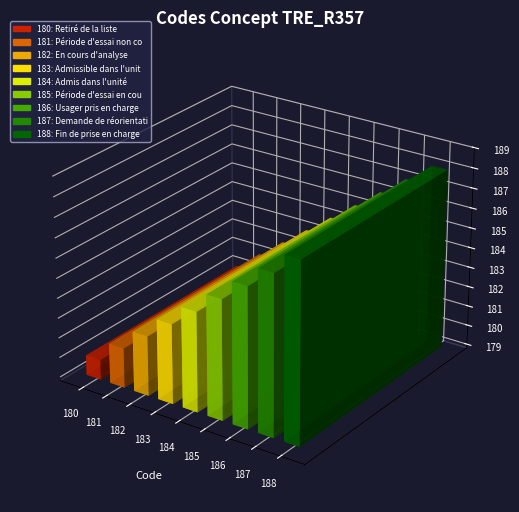

What is the minimum value shown in the chart?

180